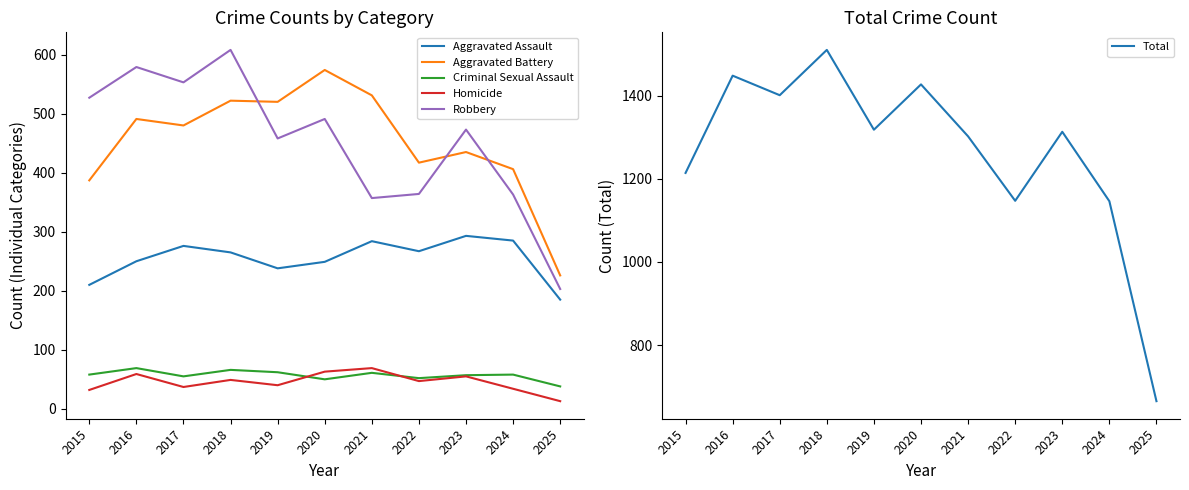

Reading left to right, list all the values displayed in this chart.

Aggravated Assault: 210	250	276	265	238	249	284	267	293	285	185
Aggravated Battery: 387	491	480	522	520	574	531	417	435	406	226
Criminal Sexual Assault: 58	69	55	66	62	50	61	52	57	58	38
Homicide: 32	59	37	49	40	63	69	47	55	34	13
Robbery: 527	579	553	608	458	491	357	364	473	363	203
Total: 1214	1448	1401	1510	1318	1427	1302	1147	1313	1146	665